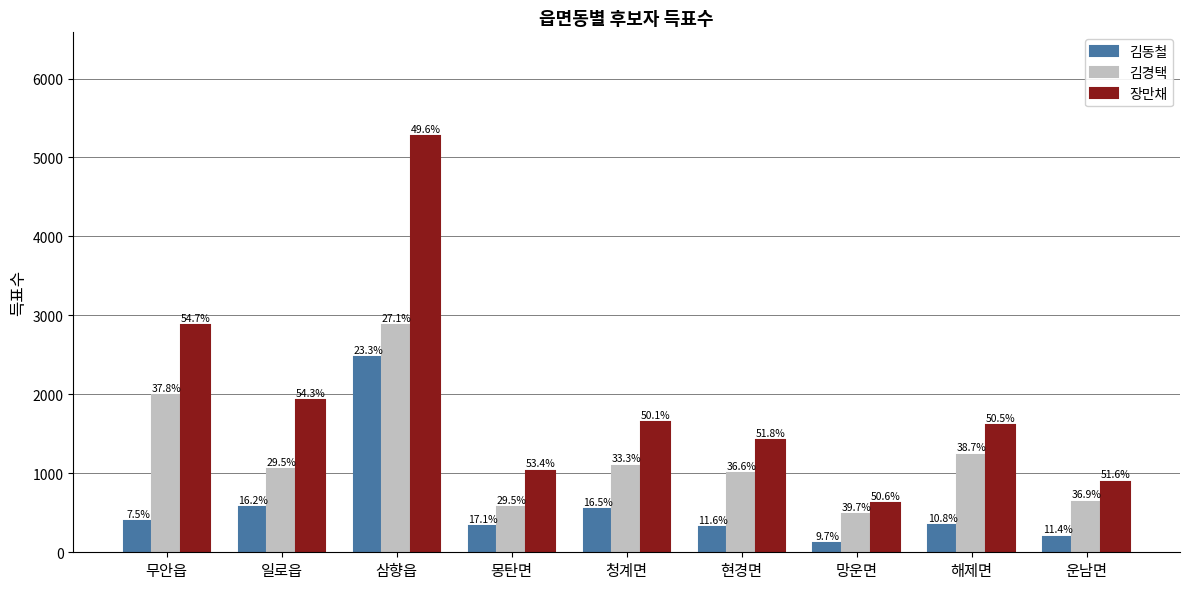

List the series in order of their overall mean, lowest first.

김동철, 김경택, 장만채